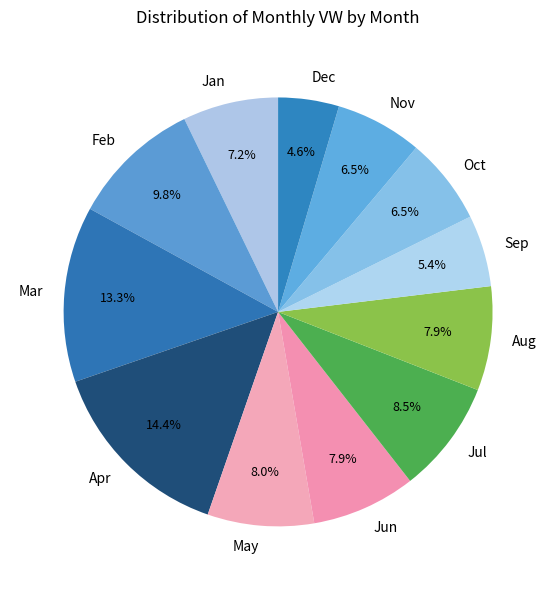

How many segments does this pie chart have?

12